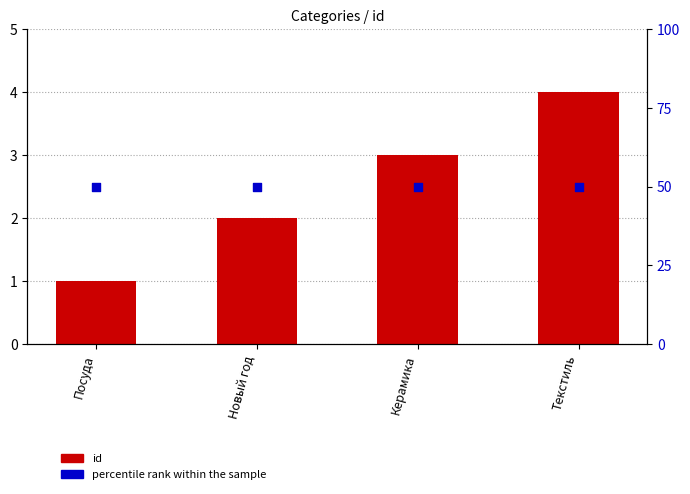

Which series has the largest Y range (max minus min)?

id